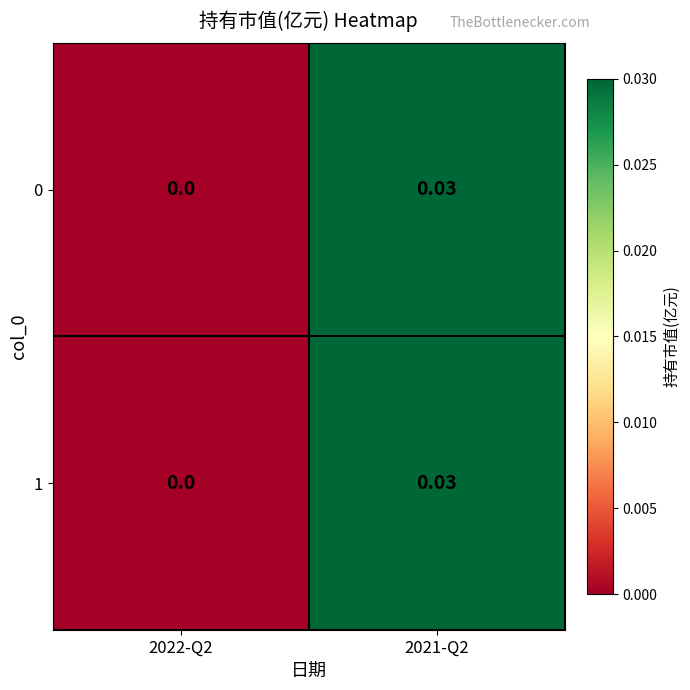

Is the value of 1 at 2021-Q2 greater than the value of 0 at 2022-Q2?

Yes